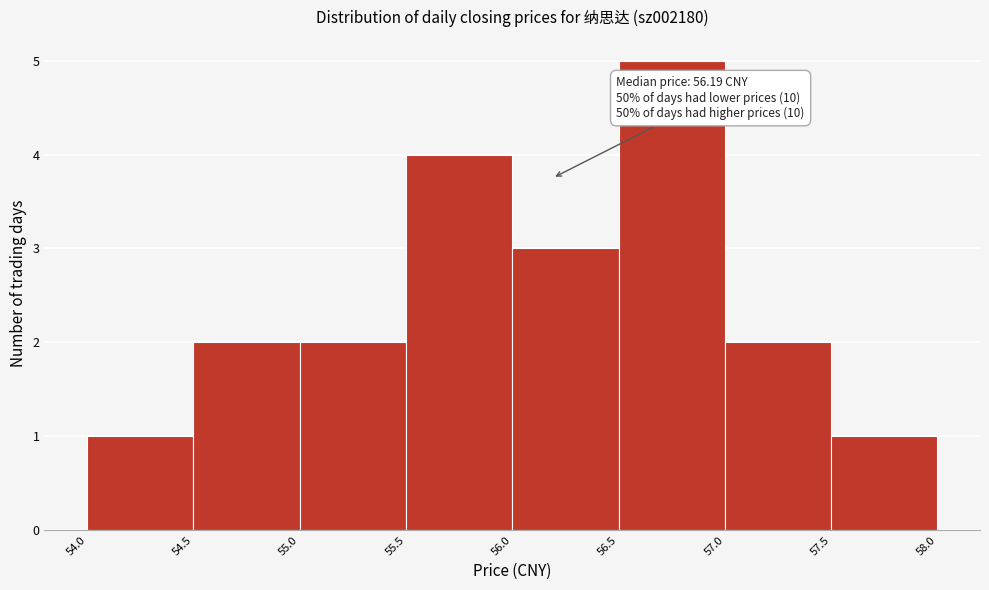

Which range on the x-axis has the tallest bar?

56.5 to 57.0